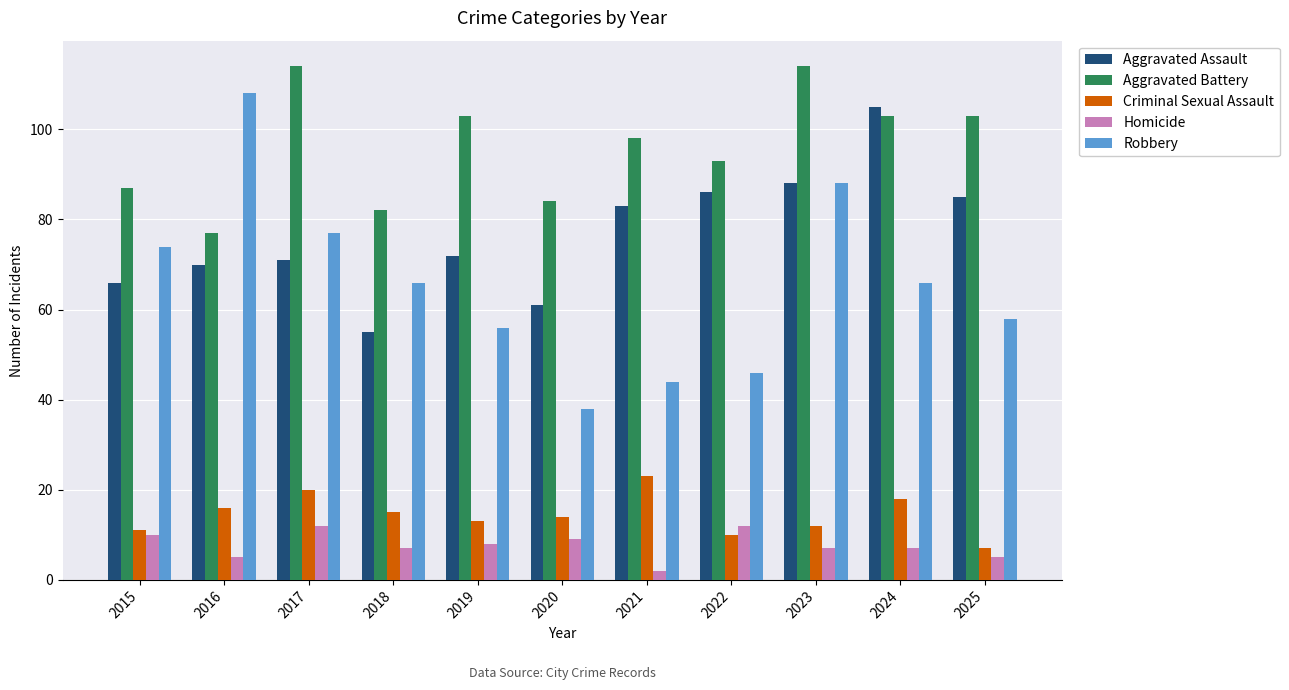

Reading left to right, extract all data points from this chart.

Aggravated Assault: 66	70	71	55	72	61	83	86	88	105	85
Aggravated Battery: 87	77	114	82	103	84	98	93	114	103	103
Criminal Sexual Assault: 11	16	20	15	13	14	23	10	12	18	7
Homicide: 10	5	12	7	8	9	2	12	7	7	5
Robbery: 74	108	77	66	56	38	44	46	88	66	58